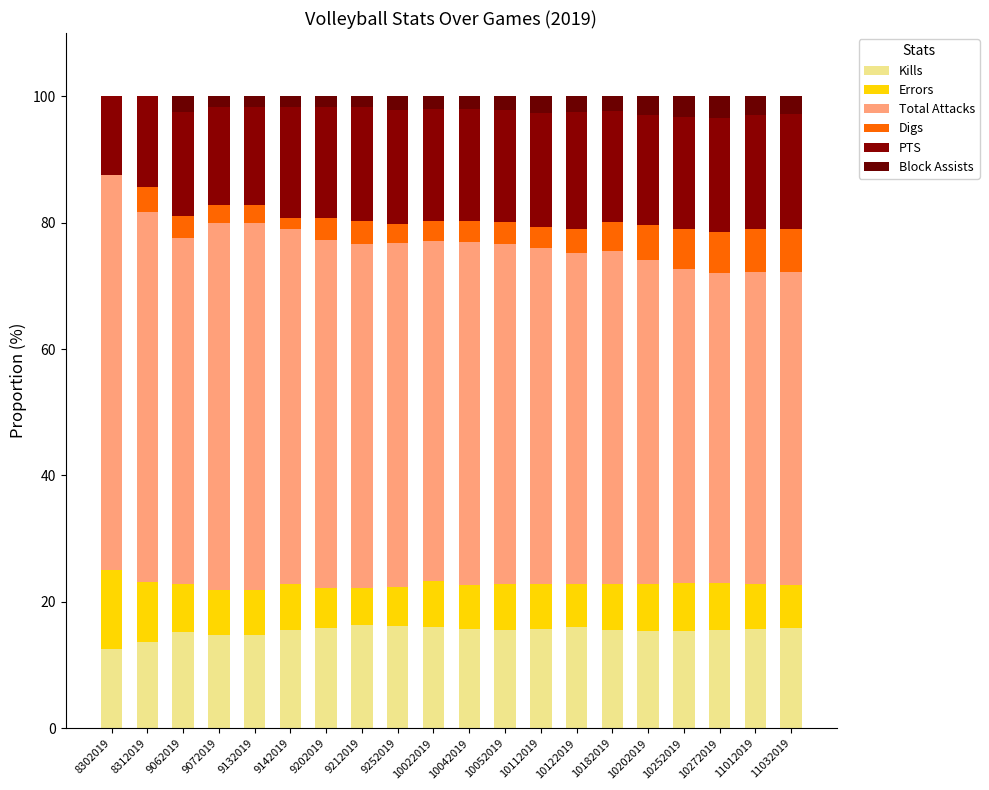

Are the bars grouped side by side (vs. stacked)?

No